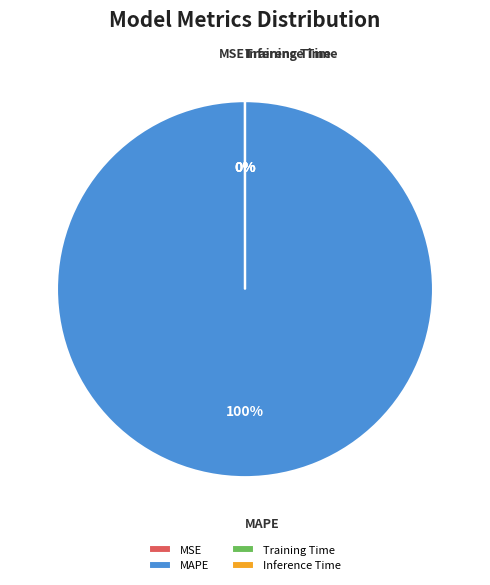

The MAPE slice represents 87% of the pie. True or false?

False